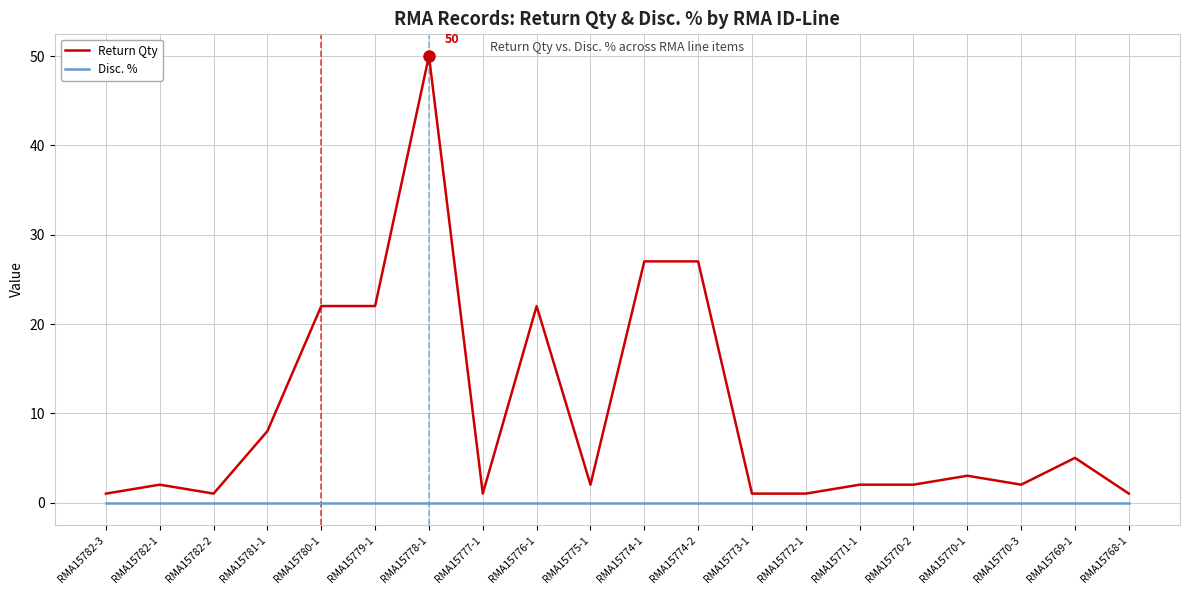

True or false: Return Qty has more than 1 points higher than both neighbors.

True